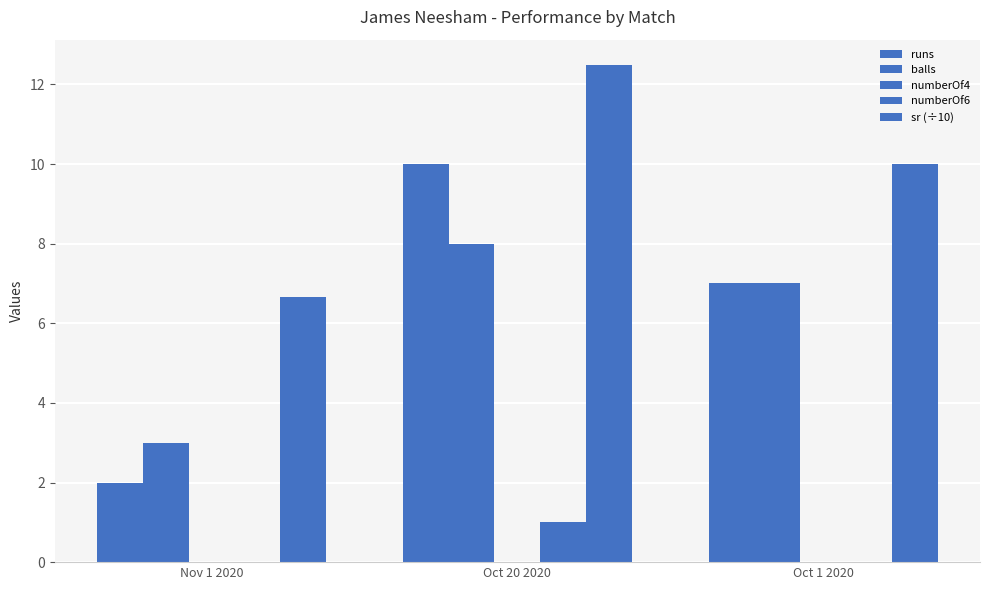

Reading right to left, list all the values displayed in this chart.

runs: 7.0	10.0	2.0
balls: 7.0	8.0	3.0
numberOf4: 0.0	0.0	0.0
numberOf6: 0.0	1.0	0.0
sr (÷10): 10.0	12.5	6.7